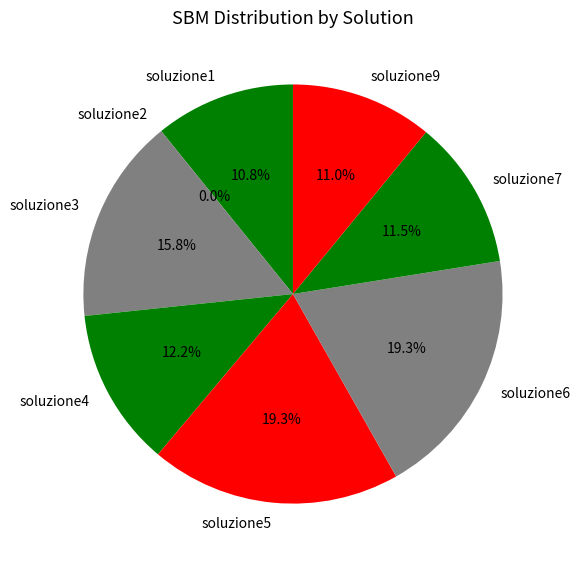

Is soluzione4 the majority of the pie?

No